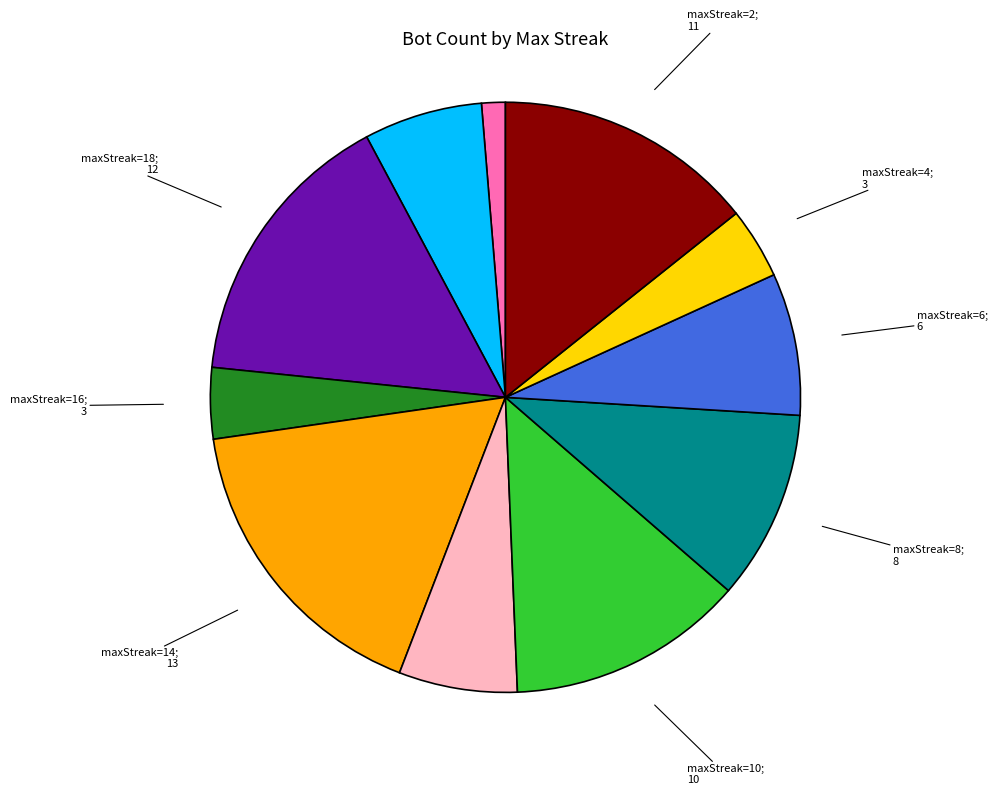

Is there a majority slice in this chart?

No